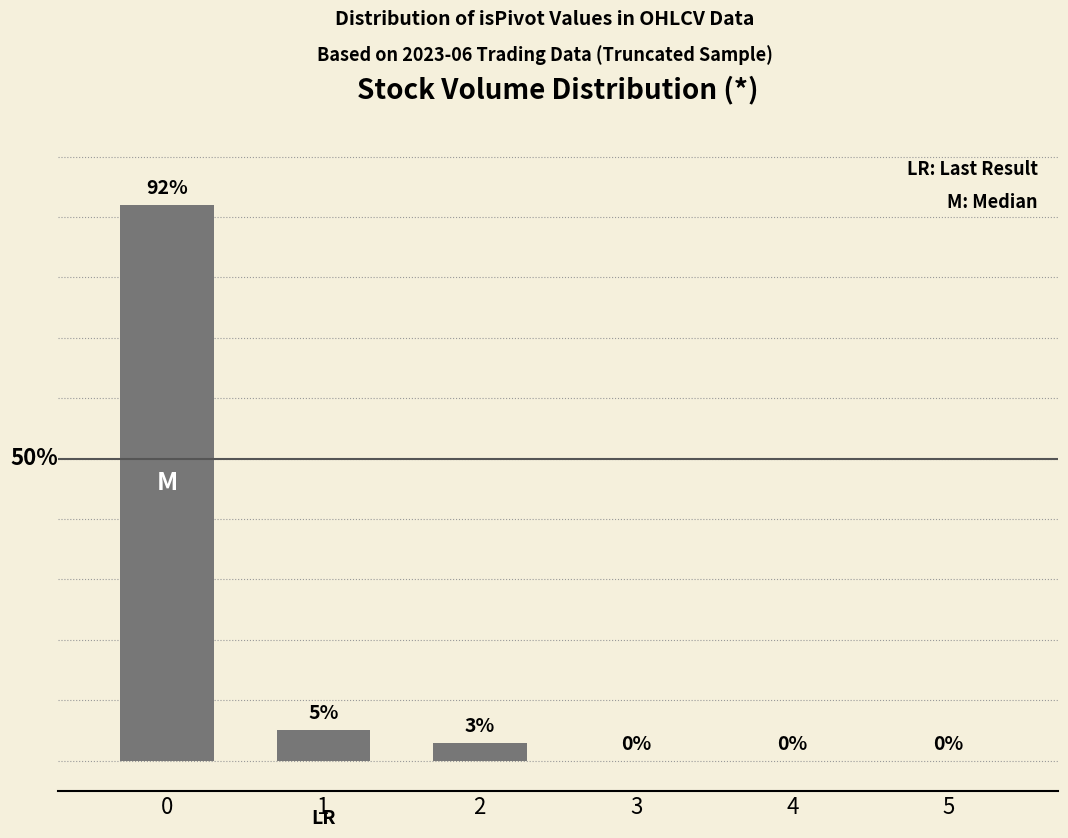

Rank the categories by value from highest to lowest.

0, 1, 2, 3, 4, 5